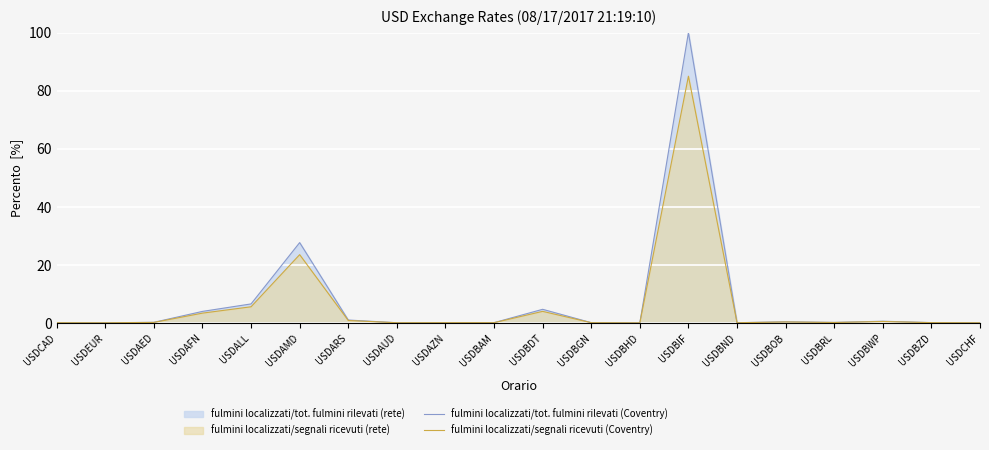

What is the label of the 8th point from the left?

USDAUD